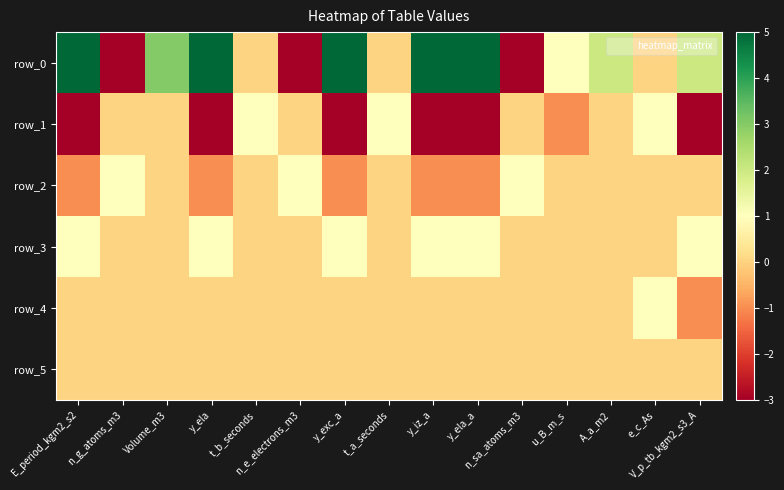

What is the difference between the row_0 values at n_sa_atoms_m3 and u_B_m_s?

4